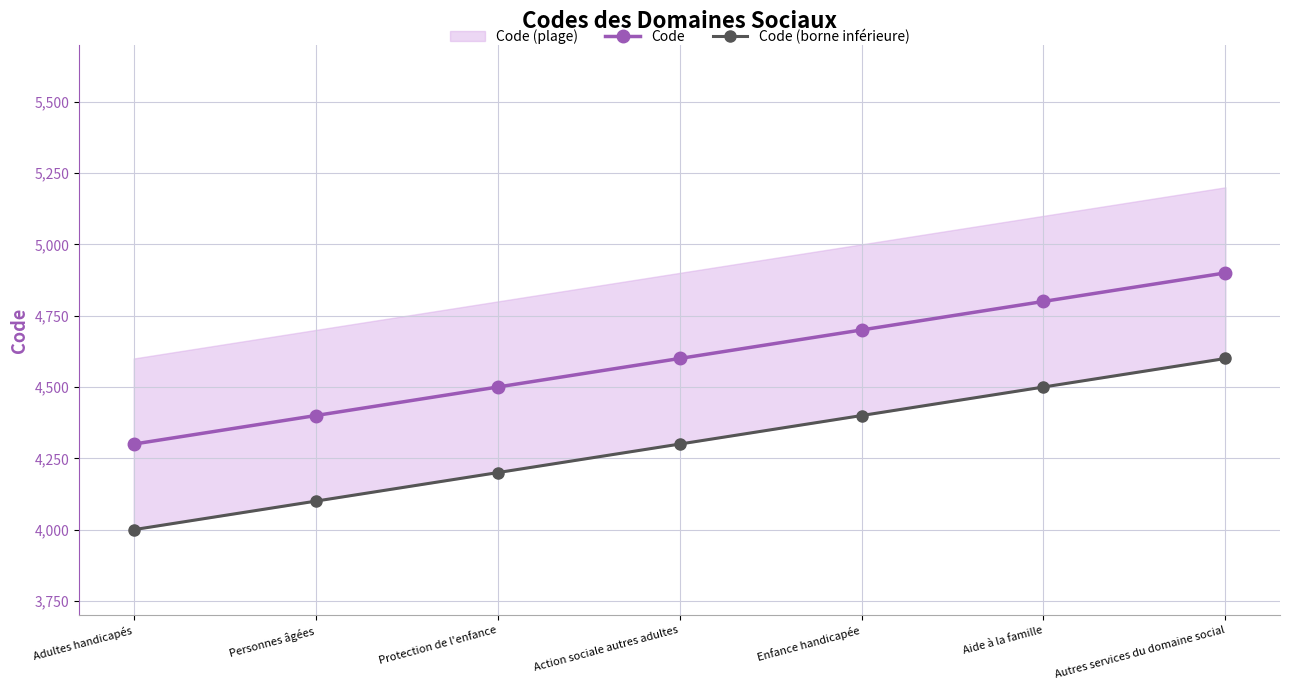

Does the chart display data point markers on the line(s)?

Yes